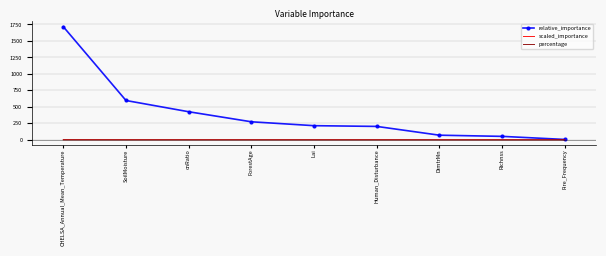

Between CHELSA_Annual_Mean_Temperature and ForestAge, which series saw the biggest shift?

relative_importance